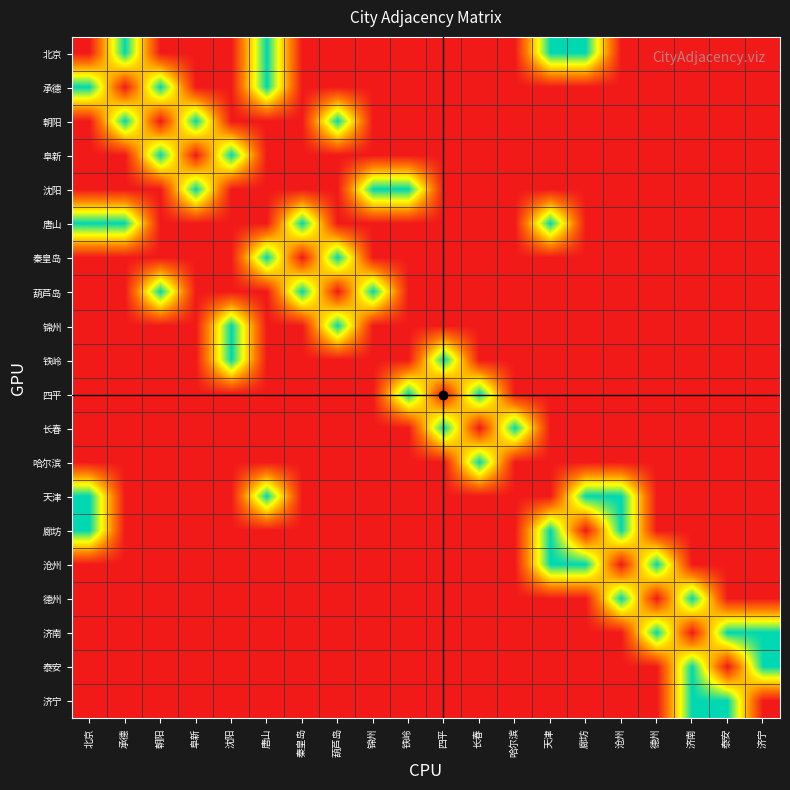

Reading left to right, list all the values displayed in this chart.

北京: 北京=0	承德=1	朝阳=0	阜新=0	沈阳=0	唐山=1	秦皇岛=0	葫芦岛=0	锦州=0	铁岭=0	四平=0	长春=0	哈尔滨=0	天津=1	廊坊=1	沧州=0	德州=0	济南=0	泰安=0	济宁=0
承德: 北京=1	承德=0	朝阳=1	阜新=0	沈阳=0	唐山=1	秦皇岛=0	葫芦岛=0	锦州=0	铁岭=0	四平=0	长春=0	哈尔滨=0	天津=0	廊坊=0	沧州=0	德州=0	济南=0	泰安=0	济宁=0
朝阳: 北京=0	承德=1	朝阳=0	阜新=1	沈阳=0	唐山=0	秦皇岛=0	葫芦岛=1	锦州=0	铁岭=0	四平=0	长春=0	哈尔滨=0	天津=0	廊坊=0	沧州=0	德州=0	济南=0	泰安=0	济宁=0
阜新: 北京=0	承德=0	朝阳=1	阜新=0	沈阳=1	唐山=0	秦皇岛=0	葫芦岛=0	锦州=0	铁岭=0	四平=0	长春=0	哈尔滨=0	天津=0	廊坊=0	沧州=0	德州=0	济南=0	泰安=0	济宁=0
沈阳: 北京=0	承德=0	朝阳=0	阜新=1	沈阳=0	唐山=0	秦皇岛=0	葫芦岛=0	锦州=1	铁岭=1	四平=0	长春=0	哈尔滨=0	天津=0	廊坊=0	沧州=0	德州=0	济南=0	泰安=0	济宁=0
唐山: 北京=1	承德=1	朝阳=0	阜新=0	沈阳=0	唐山=0	秦皇岛=1	葫芦岛=0	锦州=0	铁岭=0	四平=0	长春=0	哈尔滨=0	天津=1	廊坊=0	沧州=0	德州=0	济南=0	泰安=0	济宁=0
秦皇岛: 北京=0	承德=0	朝阳=0	阜新=0	沈阳=0	唐山=1	秦皇岛=0	葫芦岛=1	锦州=0	铁岭=0	四平=0	长春=0	哈尔滨=0	天津=0	廊坊=0	沧州=0	德州=0	济南=0	泰安=0	济宁=0
葫芦岛: 北京=0	承德=0	朝阳=1	阜新=0	沈阳=0	唐山=0	秦皇岛=1	葫芦岛=0	锦州=1	铁岭=0	四平=0	长春=0	哈尔滨=0	天津=0	廊坊=0	沧州=0	德州=0	济南=0	泰安=0	济宁=0
锦州: 北京=0	承德=0	朝阳=0	阜新=0	沈阳=1	唐山=0	秦皇岛=0	葫芦岛=1	锦州=0	铁岭=0	四平=0	长春=0	哈尔滨=0	天津=0	廊坊=0	沧州=0	德州=0	济南=0	泰安=0	济宁=0
铁岭: 北京=0	承德=0	朝阳=0	阜新=0	沈阳=1	唐山=0	秦皇岛=0	葫芦岛=0	锦州=0	铁岭=0	四平=1	长春=0	哈尔滨=0	天津=0	廊坊=0	沧州=0	德州=0	济南=0	泰安=0	济宁=0
四平: 北京=0	承德=0	朝阳=0	阜新=0	沈阳=0	唐山=0	秦皇岛=0	葫芦岛=0	锦州=0	铁岭=1	四平=0	长春=1	哈尔滨=0	天津=0	廊坊=0	沧州=0	德州=0	济南=0	泰安=0	济宁=0
长春: 北京=0	承德=0	朝阳=0	阜新=0	沈阳=0	唐山=0	秦皇岛=0	葫芦岛=0	锦州=0	铁岭=0	四平=1	长春=0	哈尔滨=1	天津=0	廊坊=0	沧州=0	德州=0	济南=0	泰安=0	济宁=0
哈尔滨: 北京=0	承德=0	朝阳=0	阜新=0	沈阳=0	唐山=0	秦皇岛=0	葫芦岛=0	锦州=0	铁岭=0	四平=0	长春=1	哈尔滨=0	天津=0	廊坊=0	沧州=0	德州=0	济南=0	泰安=0	济宁=0
天津: 北京=1	承德=0	朝阳=0	阜新=0	沈阳=0	唐山=1	秦皇岛=0	葫芦岛=0	锦州=0	铁岭=0	四平=0	长春=0	哈尔滨=0	天津=0	廊坊=1	沧州=1	德州=0	济南=0	泰安=0	济宁=0
廊坊: 北京=1	承德=0	朝阳=0	阜新=0	沈阳=0	唐山=0	秦皇岛=0	葫芦岛=0	锦州=0	铁岭=0	四平=0	长春=0	哈尔滨=0	天津=1	廊坊=0	沧州=1	德州=0	济南=0	泰安=0	济宁=0
沧州: 北京=0	承德=0	朝阳=0	阜新=0	沈阳=0	唐山=0	秦皇岛=0	葫芦岛=0	锦州=0	铁岭=0	四平=0	长春=0	哈尔滨=0	天津=1	廊坊=1	沧州=0	德州=1	济南=0	泰安=0	济宁=0
德州: 北京=0	承德=0	朝阳=0	阜新=0	沈阳=0	唐山=0	秦皇岛=0	葫芦岛=0	锦州=0	铁岭=0	四平=0	长春=0	哈尔滨=0	天津=0	廊坊=0	沧州=1	德州=0	济南=1	泰安=0	济宁=0
济南: 北京=0	承德=0	朝阳=0	阜新=0	沈阳=0	唐山=0	秦皇岛=0	葫芦岛=0	锦州=0	铁岭=0	四平=0	长春=0	哈尔滨=0	天津=0	廊坊=0	沧州=0	德州=1	济南=0	泰安=1	济宁=1
泰安: 北京=0	承德=0	朝阳=0	阜新=0	沈阳=0	唐山=0	秦皇岛=0	葫芦岛=0	锦州=0	铁岭=0	四平=0	长春=0	哈尔滨=0	天津=0	廊坊=0	沧州=0	德州=0	济南=1	泰安=0	济宁=1
济宁: 北京=0	承德=0	朝阳=0	阜新=0	沈阳=0	唐山=0	秦皇岛=0	葫芦岛=0	锦州=0	铁岭=0	四平=0	长春=0	哈尔滨=0	天津=0	廊坊=0	沧州=0	德州=0	济南=1	泰安=1	济宁=0